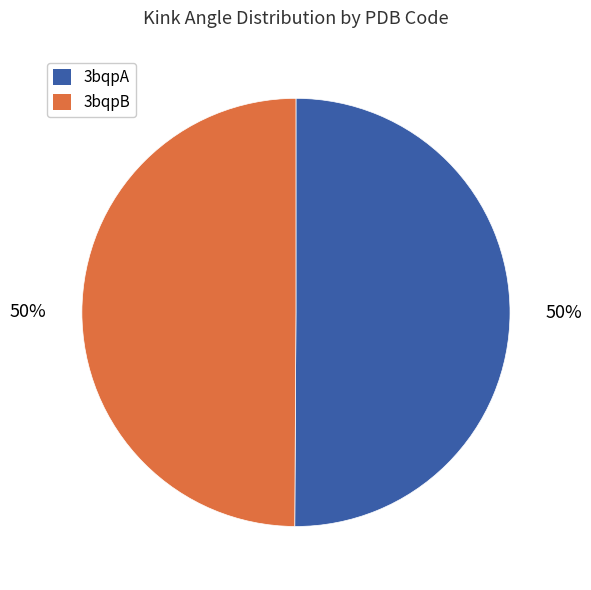

Is it true that 3bqpB is 56% of the pie?

False